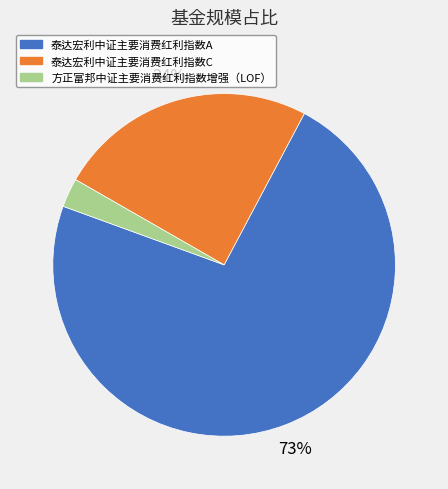

Which category has the smallest portion of the pie?

方正富邦中证主要消费红利指数增强（LOF）